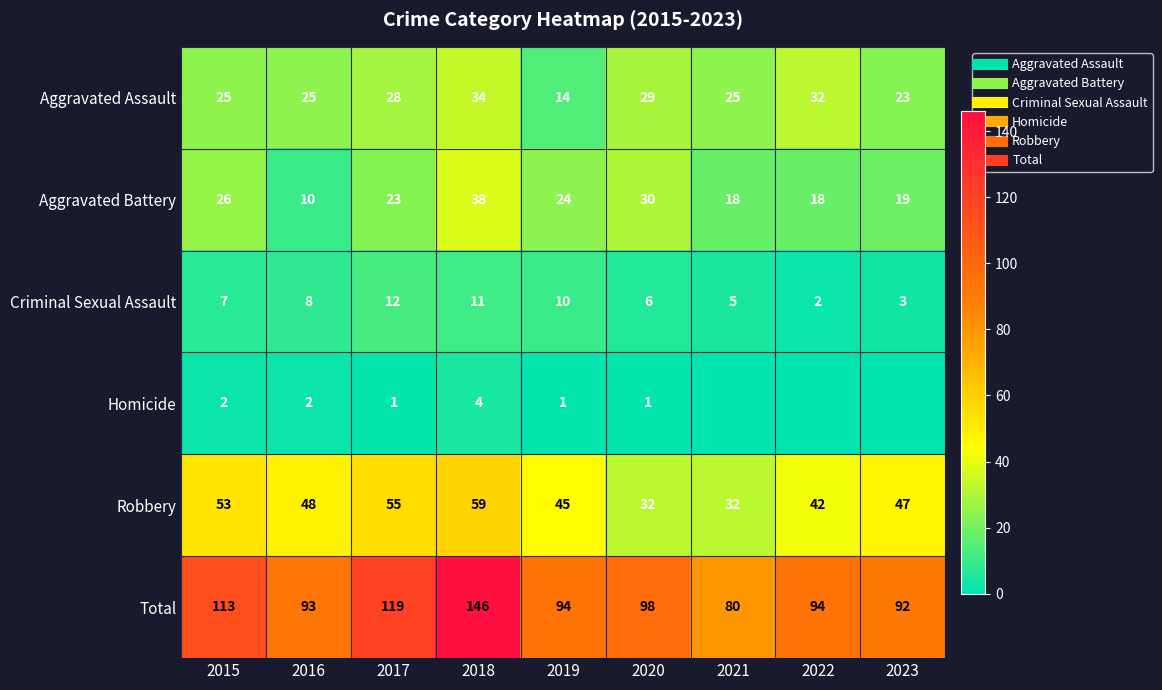

Read the Criminal Sexual Assault value at 2015, to the nearest 10.

10